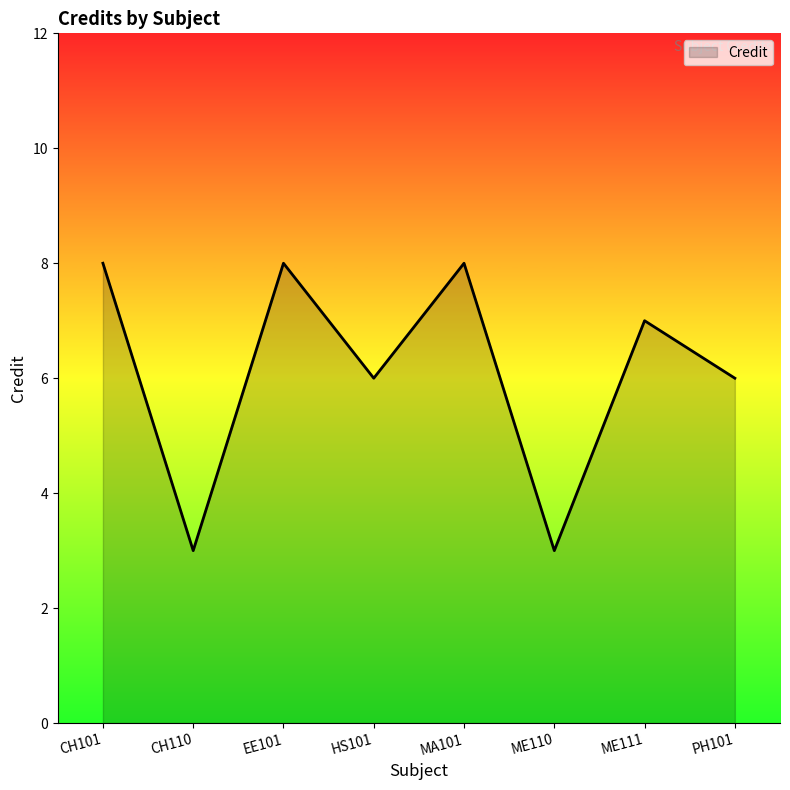

What is the difference between the maximum and minimum values?

5